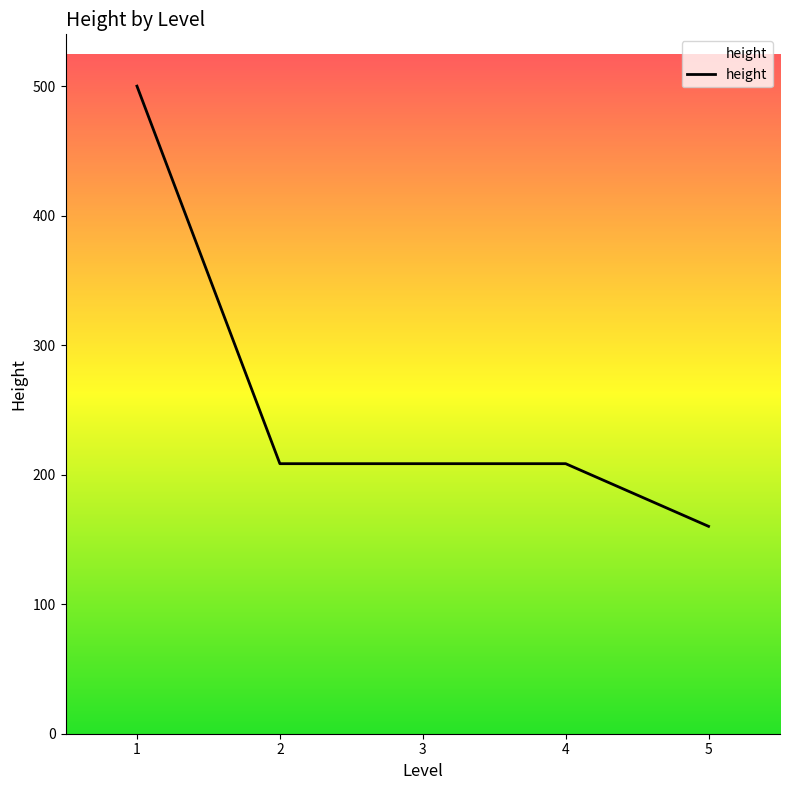

How many lines are shown in the chart?

1